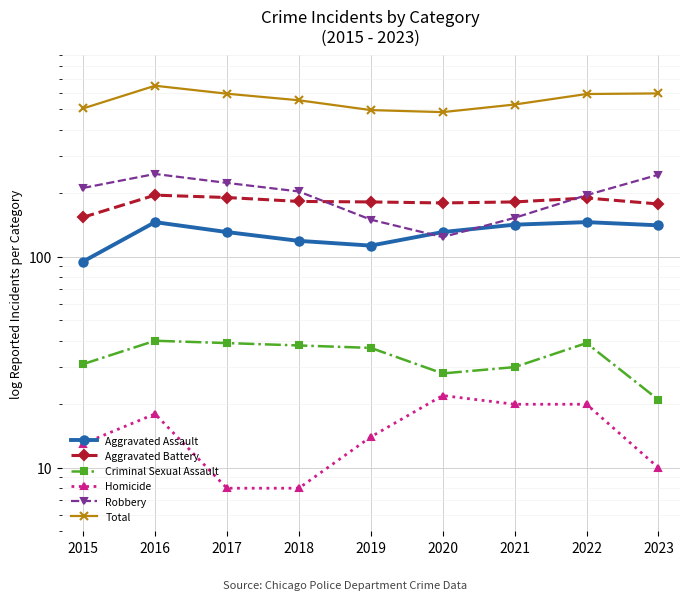

List the labels in order of Robbery value, smallest first.

2020, 2019, 2021, 2022, 2018, 2015, 2017, 2023, 2016